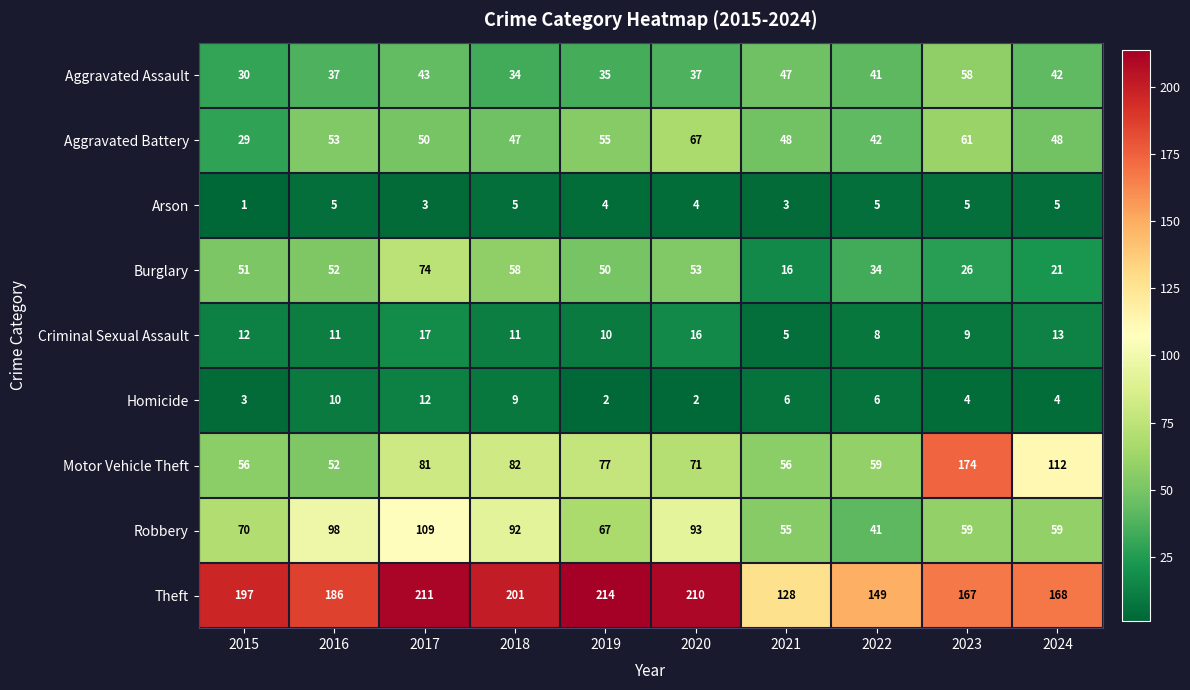

True or false: Homicide has a value of 3 at 2015.

True